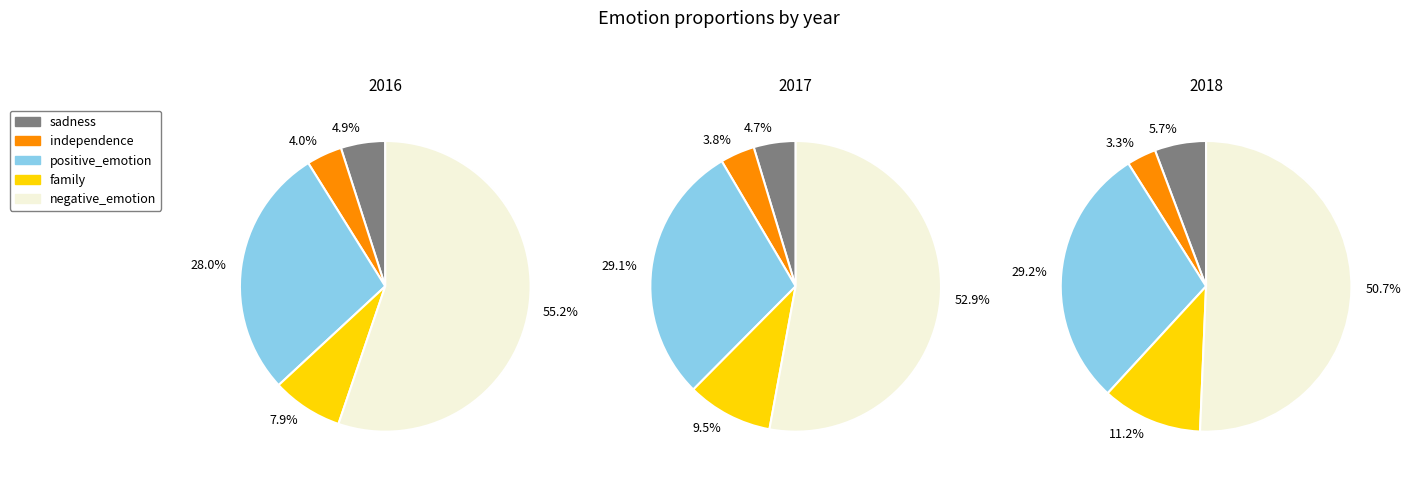

Combined, what portion of the pie is 2018 and 2017?

67.0%